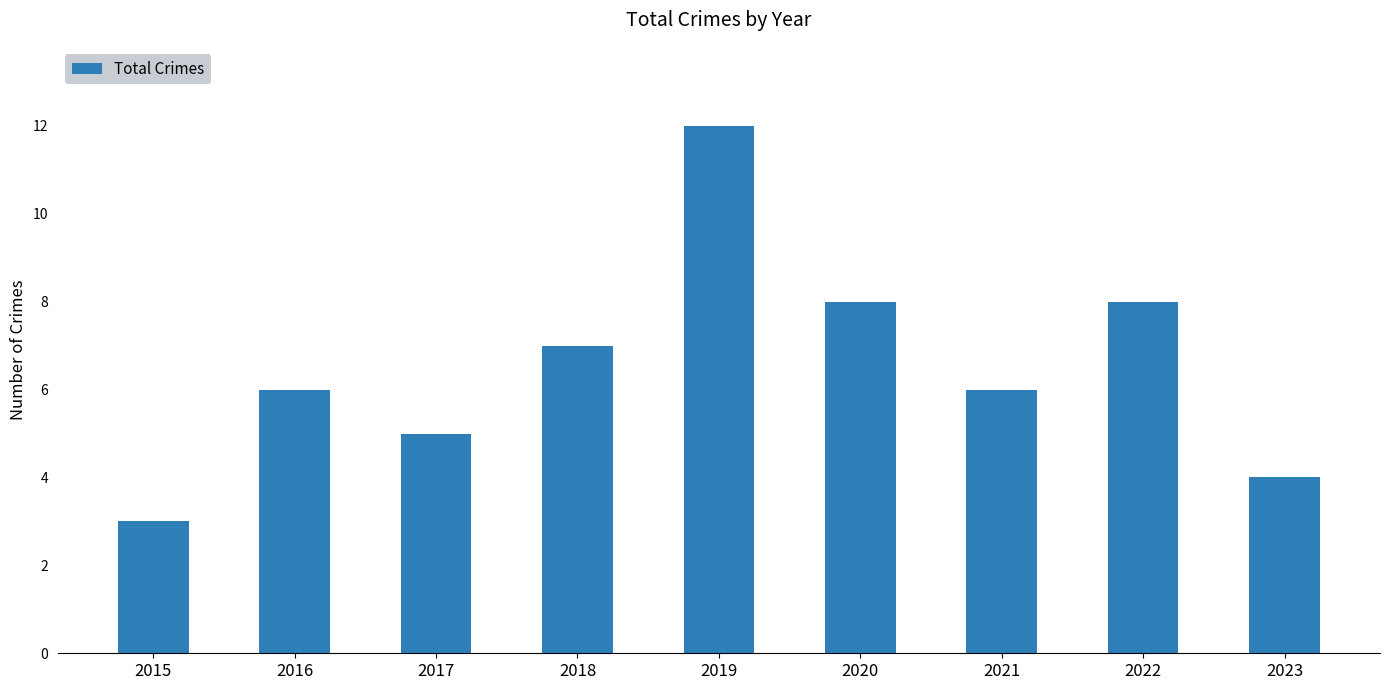

What is the average value?

7